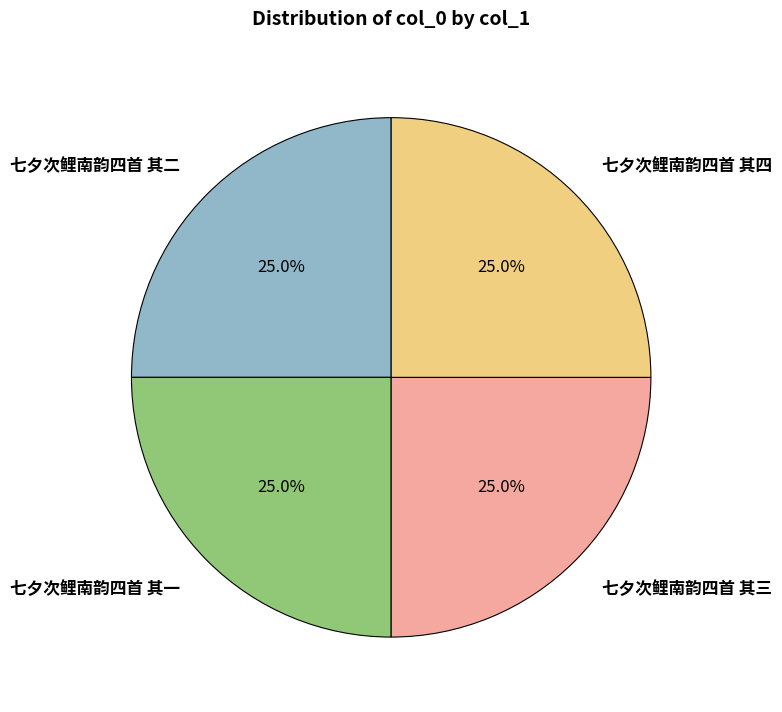

How many slices are in this pie chart?

4